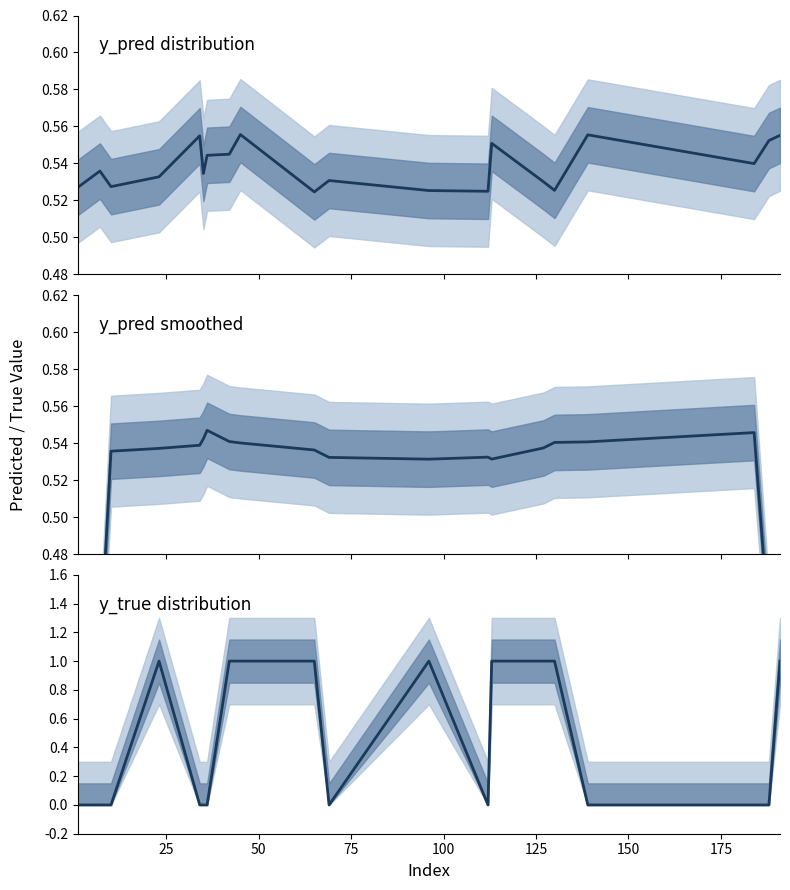

Rank the series by their average value, from highest to lowest.

y_pred mean, y_pred smooth, y_true